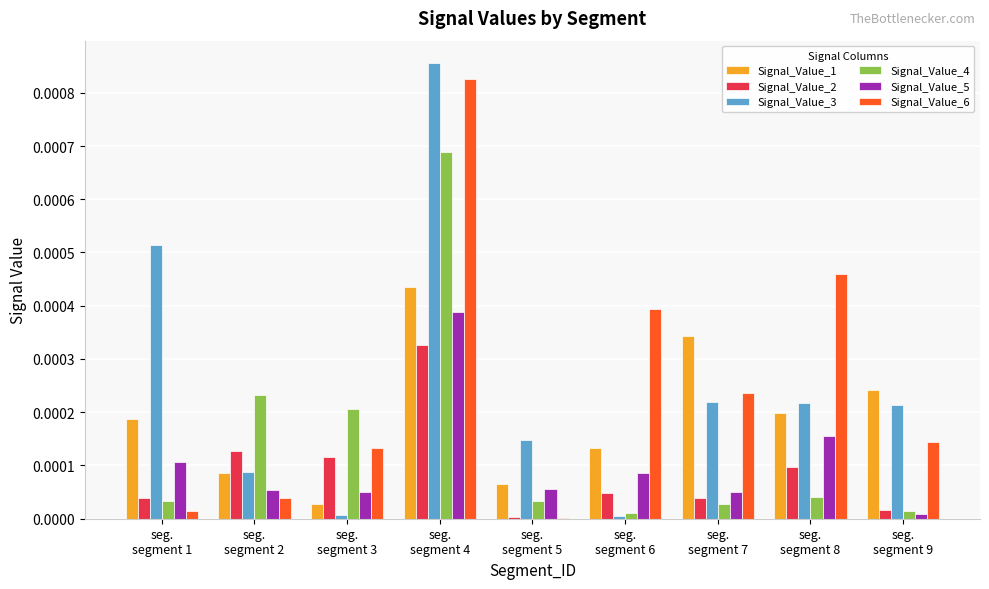

Where is Signal_Value_1 nearest to the value 0?

seg.
segment 3